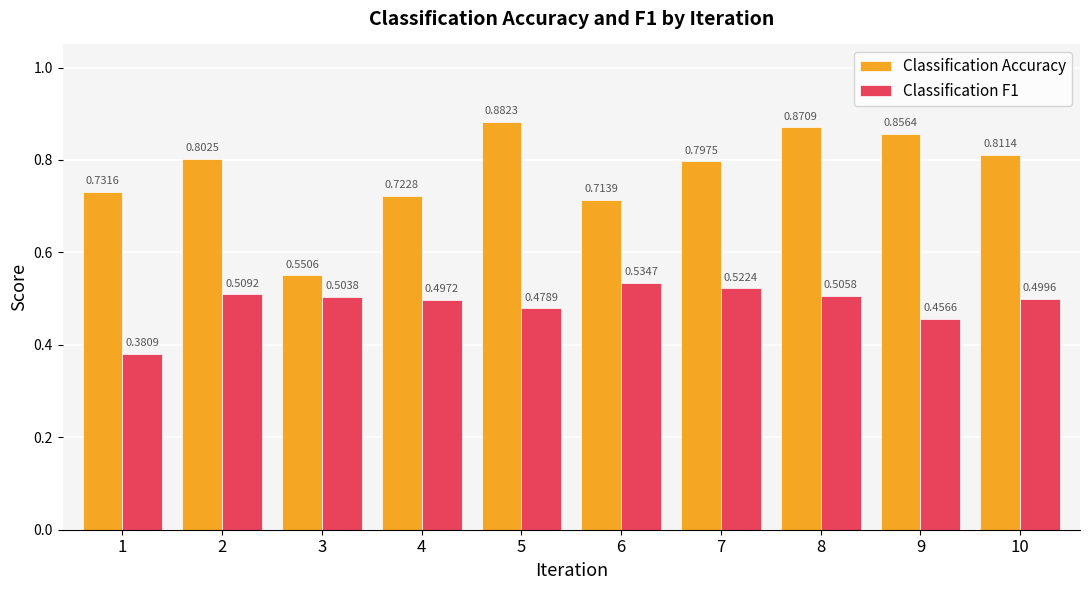

Are the bars horizontal?

No